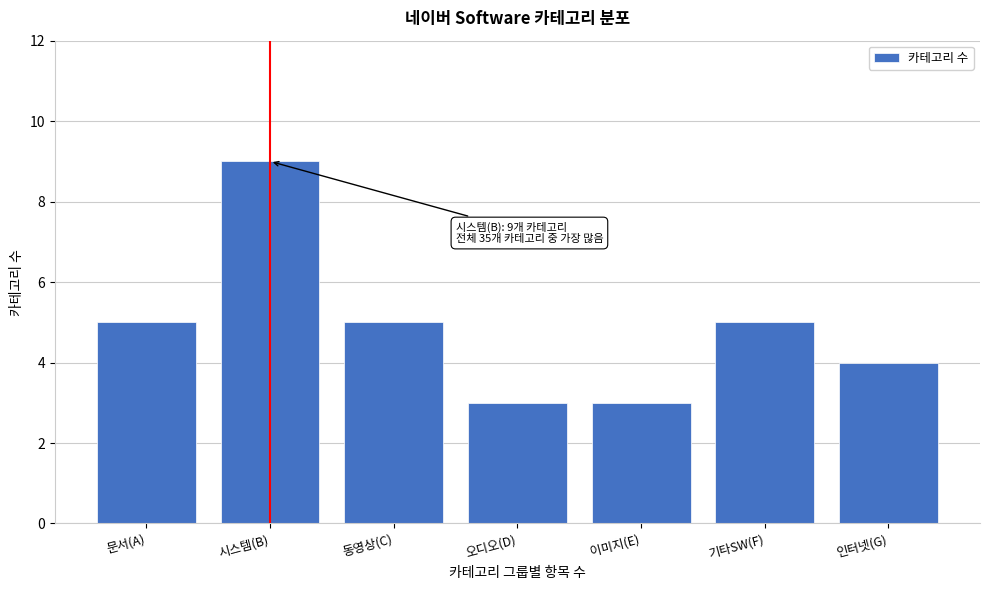

Reading left to right, list all the values displayed in this chart.

5	9	5	3	3	5	4